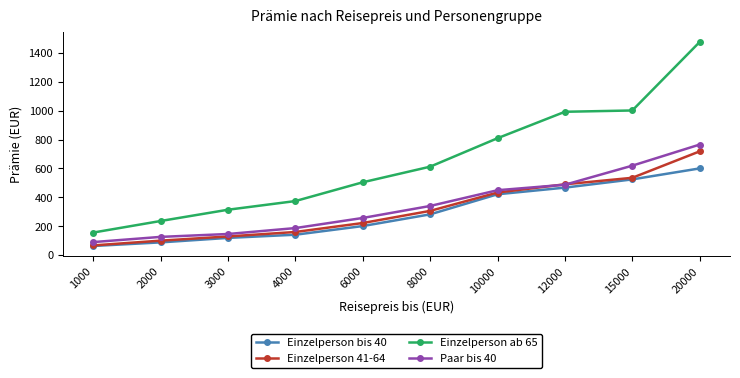

Reading left to right, list all the values displayed in this chart.

Einzelperson bis 40: 1000=63	2000=88	3000=119	4000=141	6000=201	8000=282	10000=421	12000=467	15000=524	20000=600
Einzelperson 41-64: 1000=67	2000=100	3000=129	4000=160	6000=222	8000=306	10000=433	12000=490	15000=535	20000=718
Einzelperson ab 65: 1000=156	2000=236	3000=314	4000=374	6000=504	8000=612	10000=809	12000=992	15000=1001	20000=1475
Paar bis 40: 1000=90	2000=126	3000=146	4000=187	6000=257	8000=340	10000=449	12000=487	15000=619	20000=765